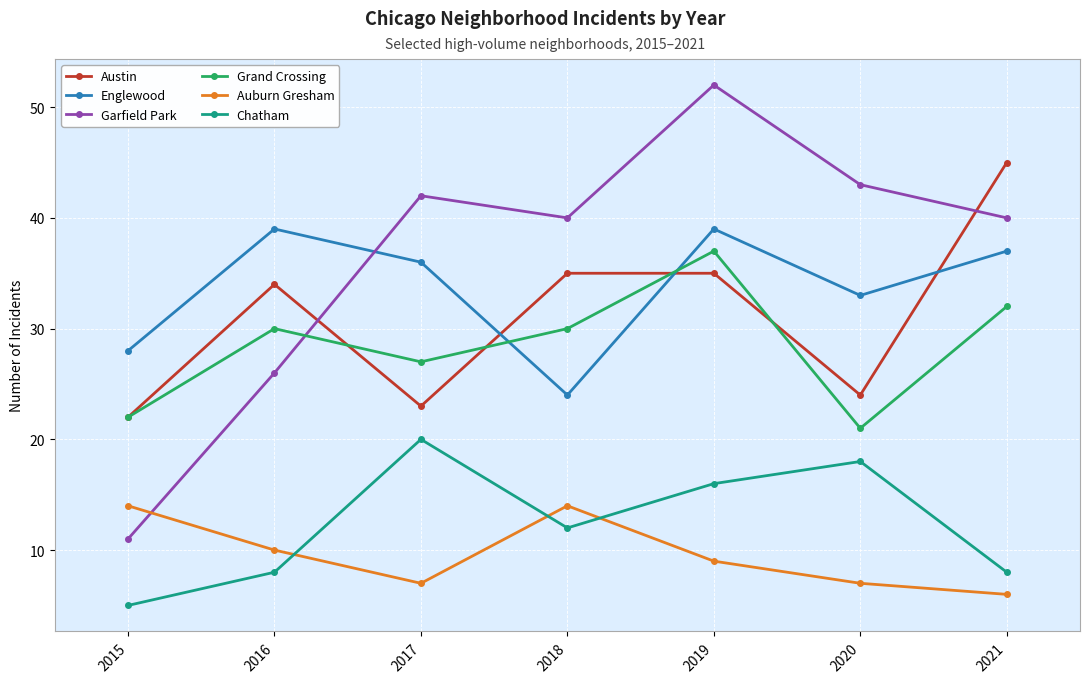

At how many categories does at least one series exceed 41?

4